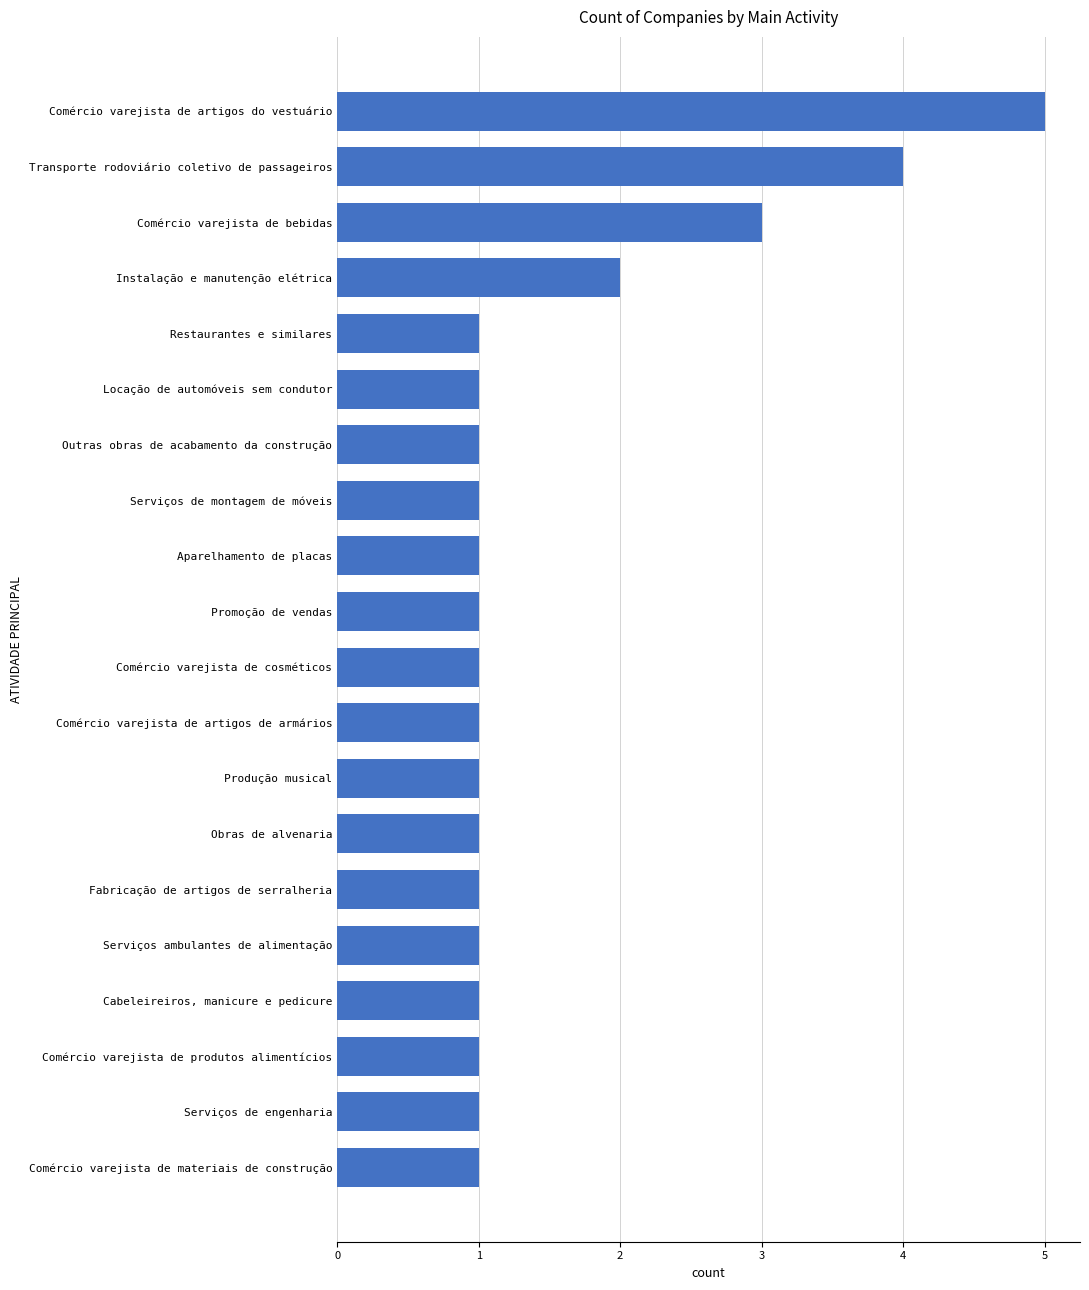

What is the minimum value shown in the chart?

1